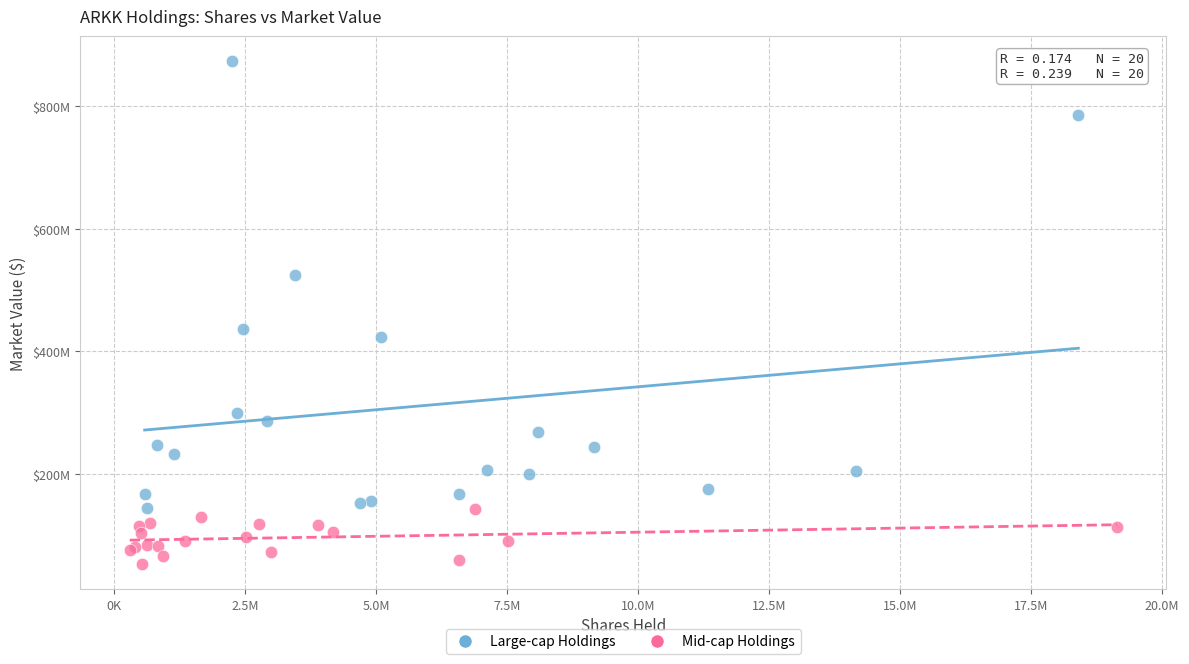

What are all the series names shown in the legend?

Large-cap Holdings, Mid-cap Holdings